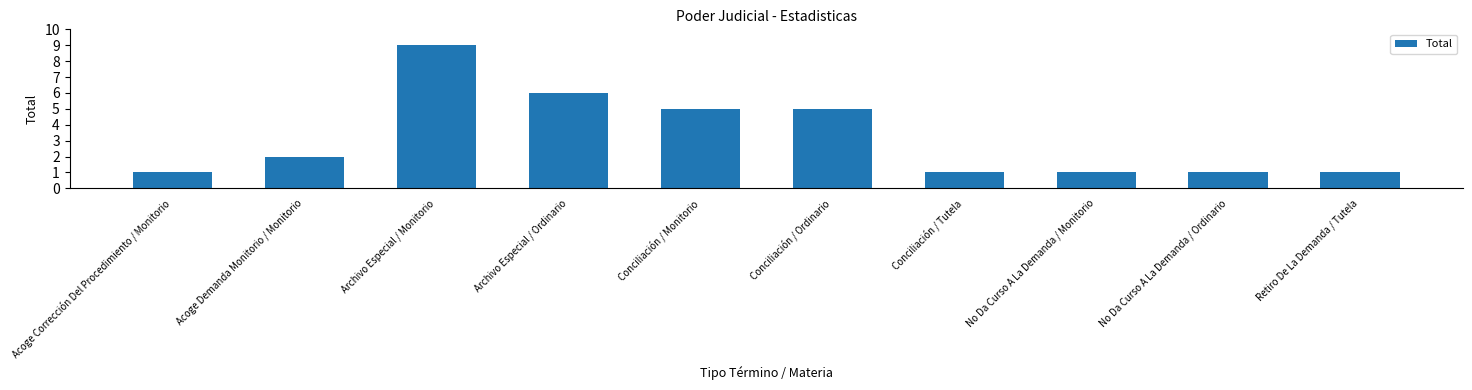

What is the sum of all values?

32